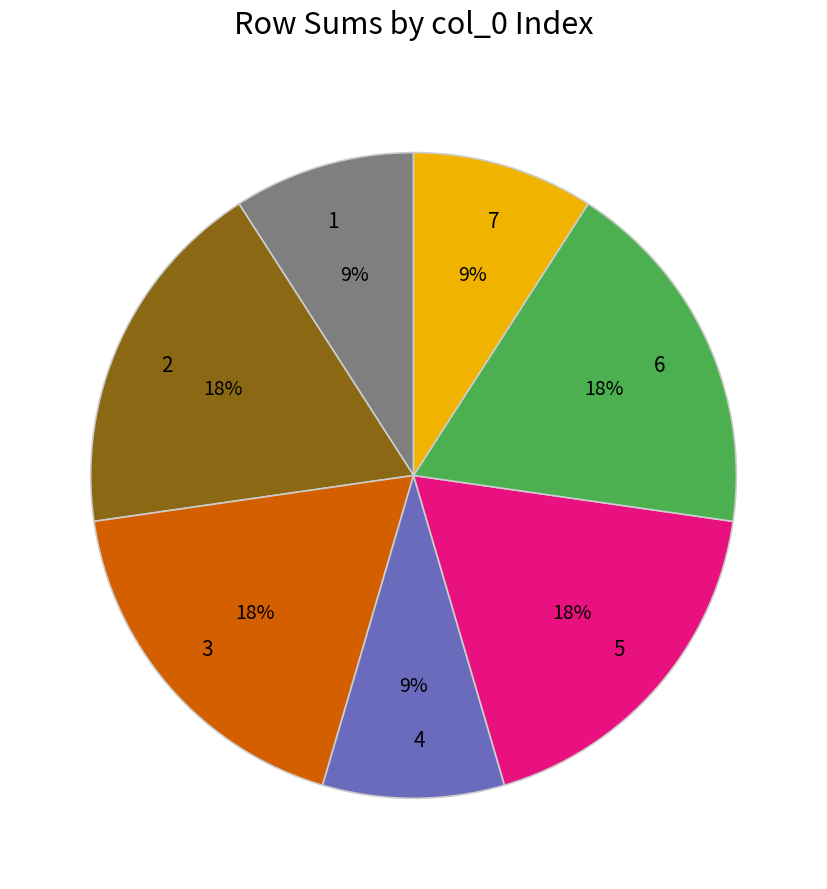

To the nearest percent, what is the difference between the largest and smallest slice percentages?

9%